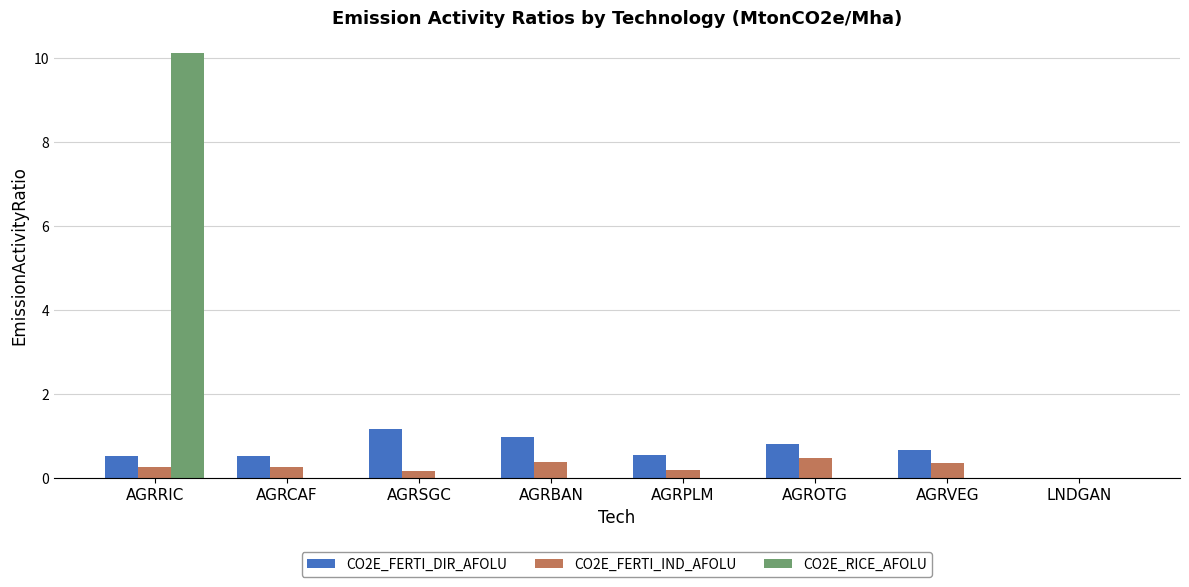

Which series has the largest total across all categories?

CO2E_RICE_AFOLU